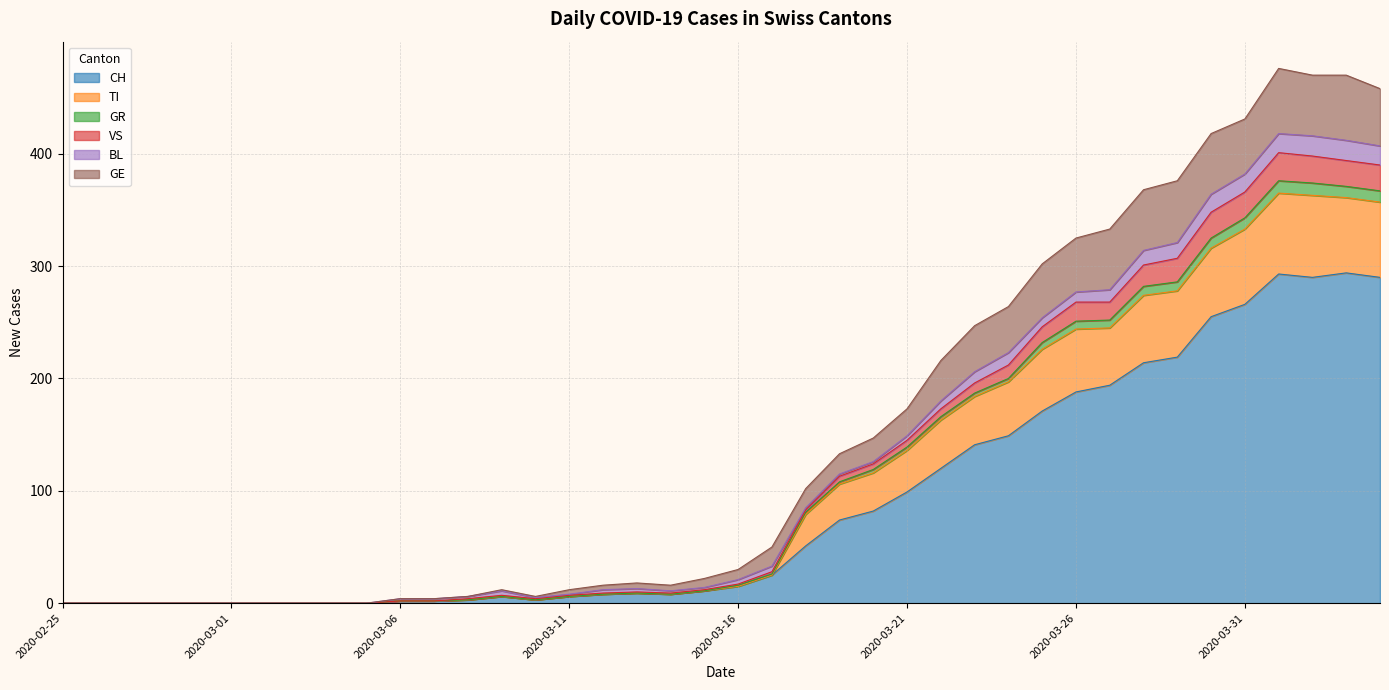

Where does the GR series first go above 21?

2020-03-17